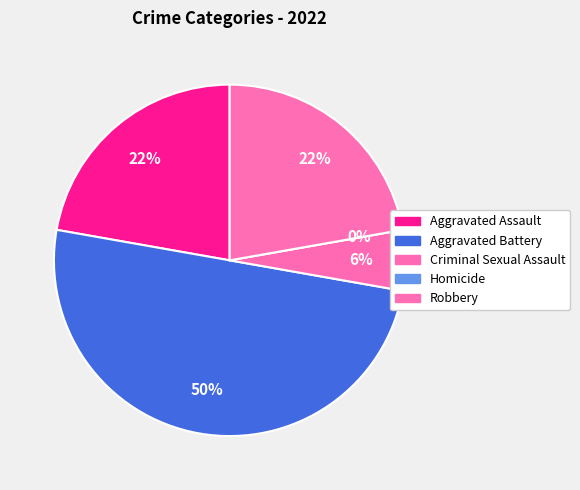

How many slices are in this pie chart?

5